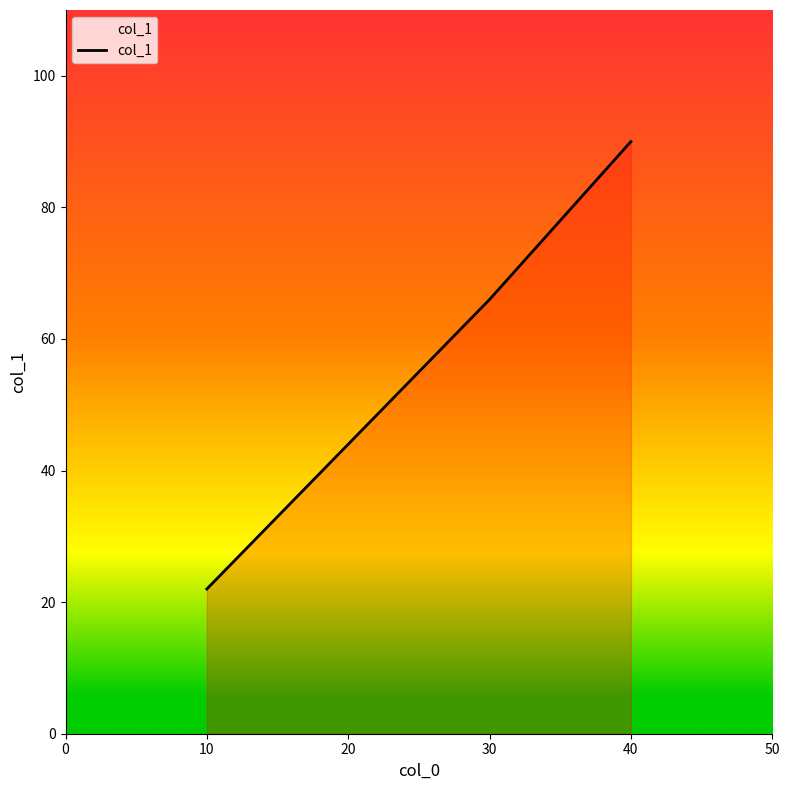

What is the greatest value displayed?

90